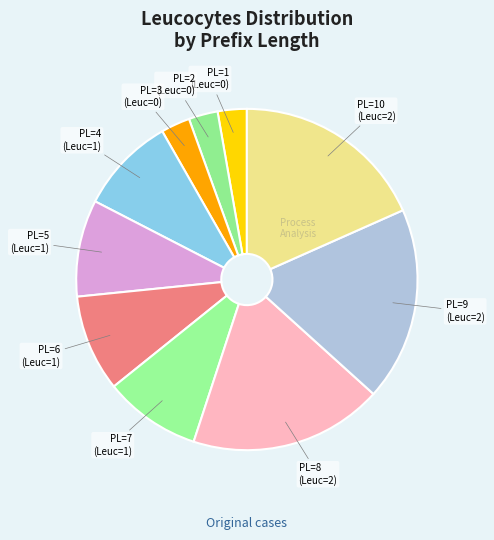

Which category has the smallest portion of the pie?

1